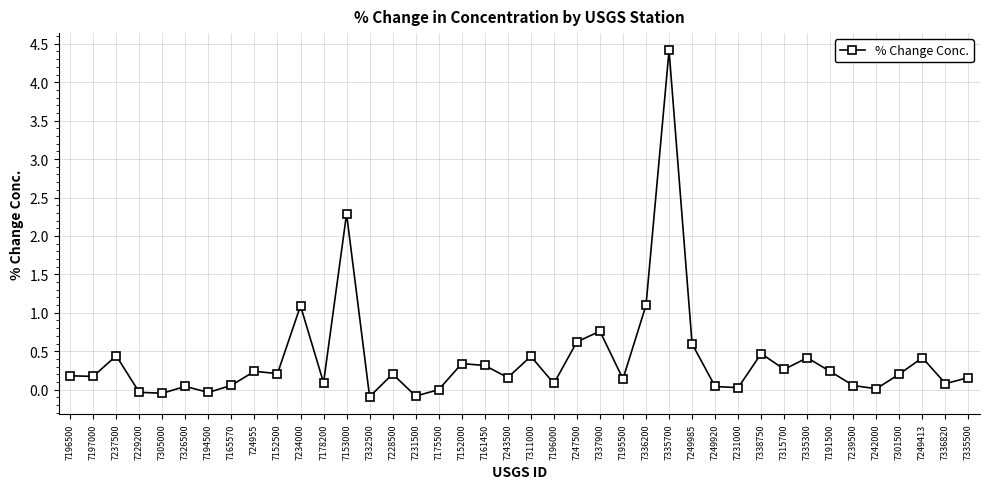

What is the change in value from 724955 to 7195500?

-0.1